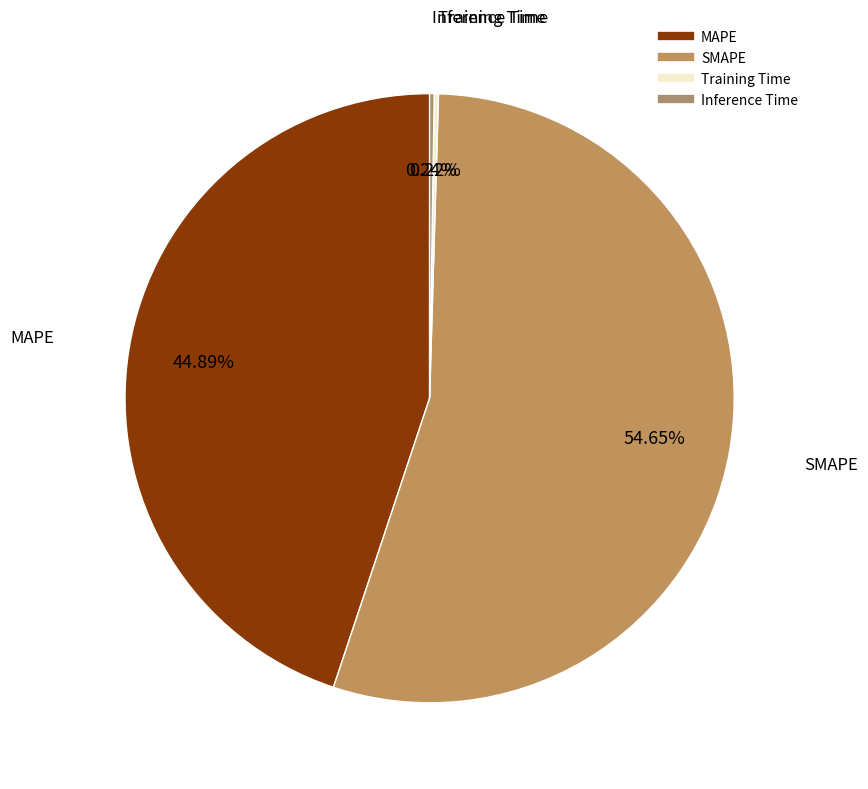

Which slice is the largest?

SMAPE